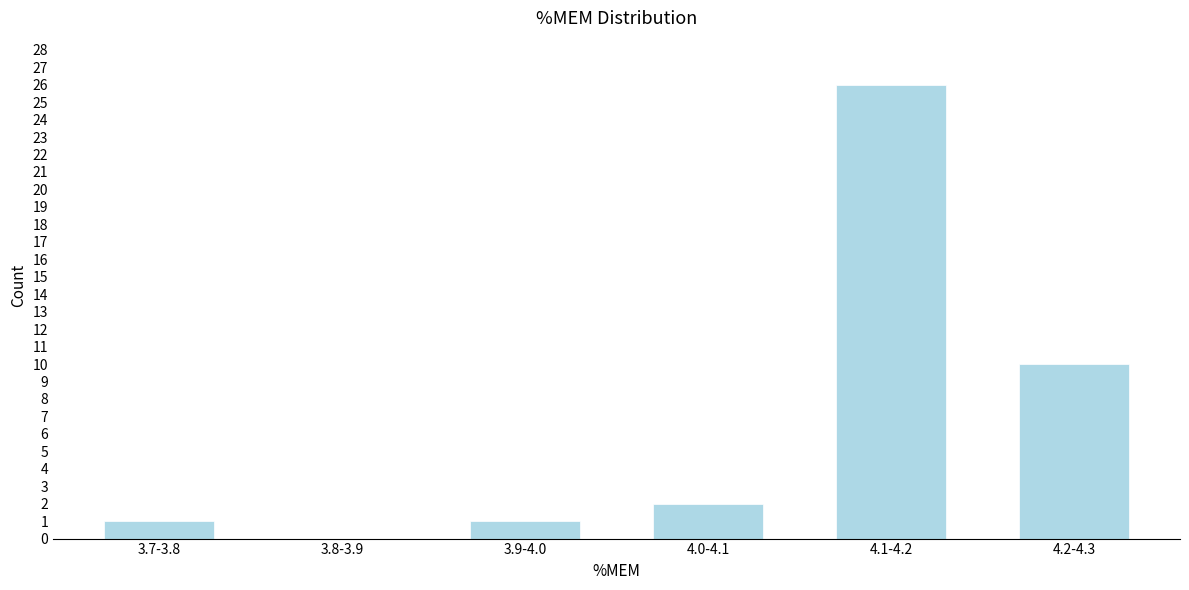

Reading left to right, transcribe all the data shown in this chart.

3.7-3.8=1	3.8-3.9=0	3.9-4.0=1	4.0-4.1=2	4.1-4.2=26	4.2-4.3=10